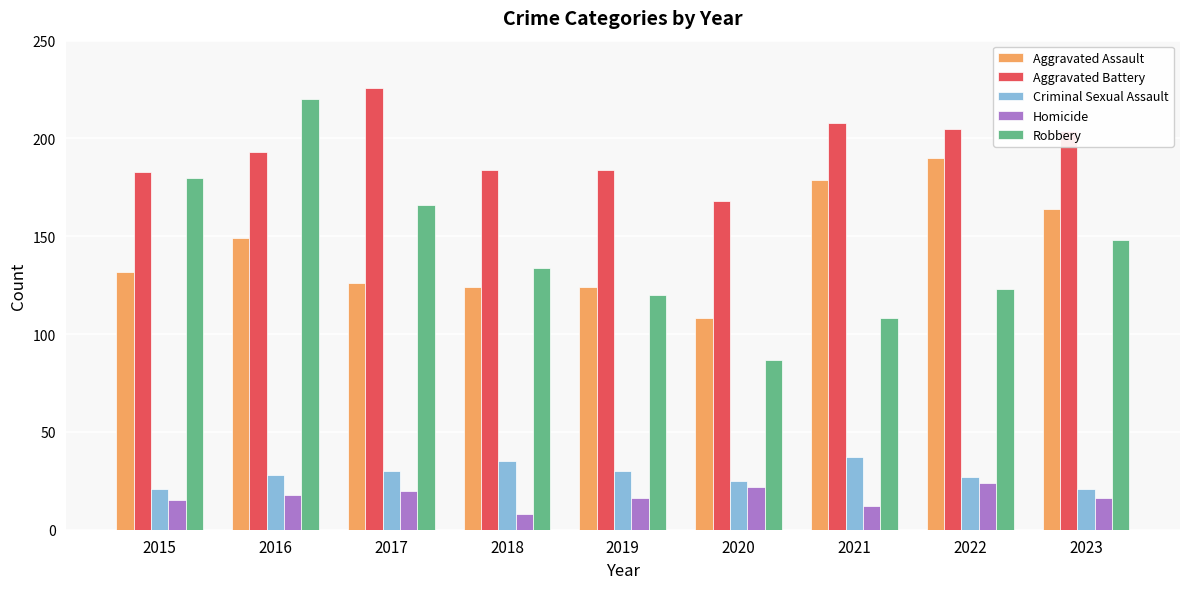

Which series changed the most between 2016 and 2021?

Robbery